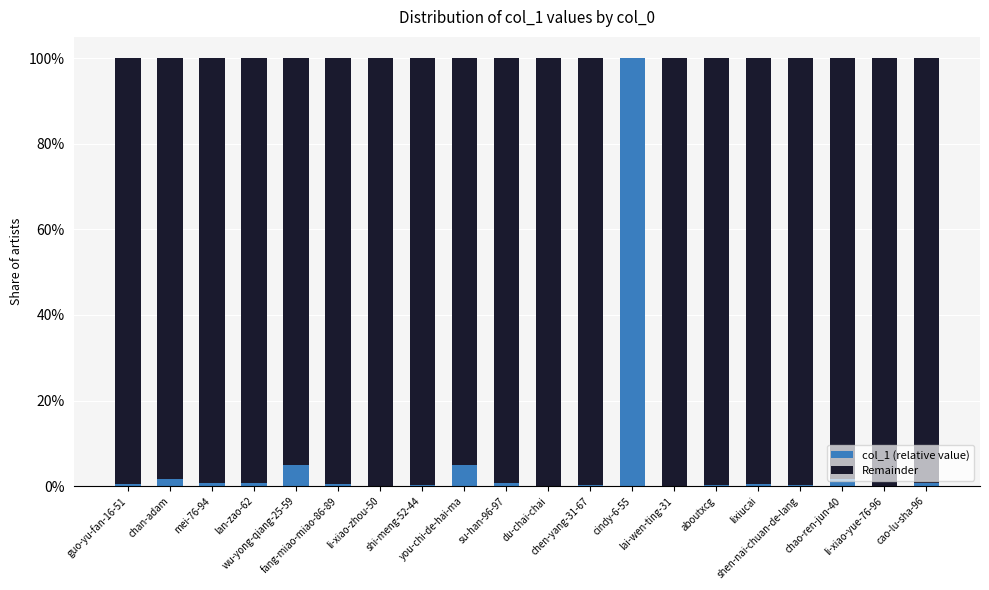

What are all the series names shown in the legend?

col_1 (relative value), Remainder